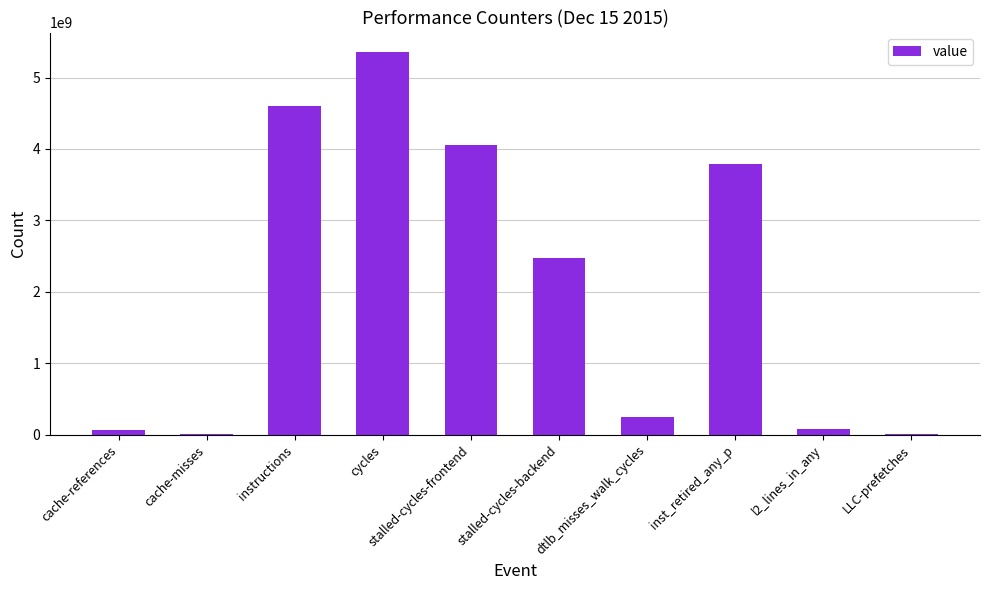

Between instructions and LLC-prefetches, which is larger?

instructions